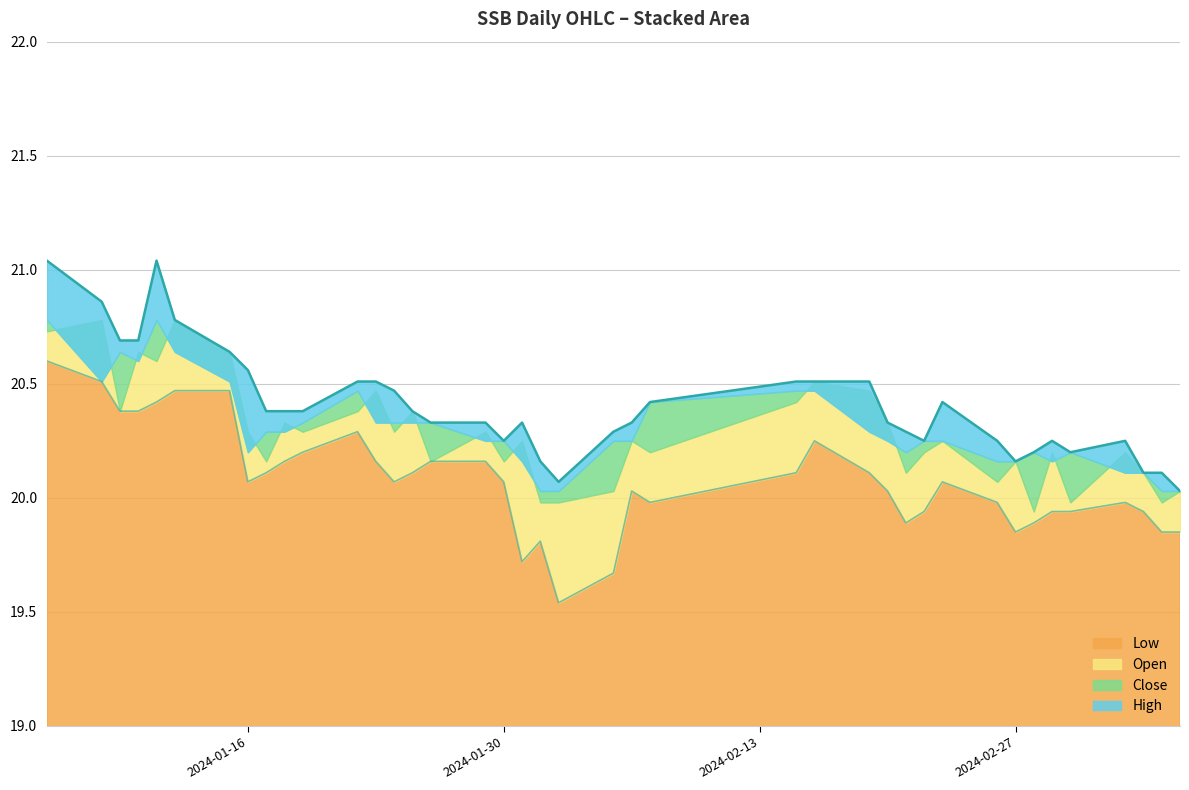

What is the sum of the high values at 2024-03-06 and 2024-02-21?

40.4